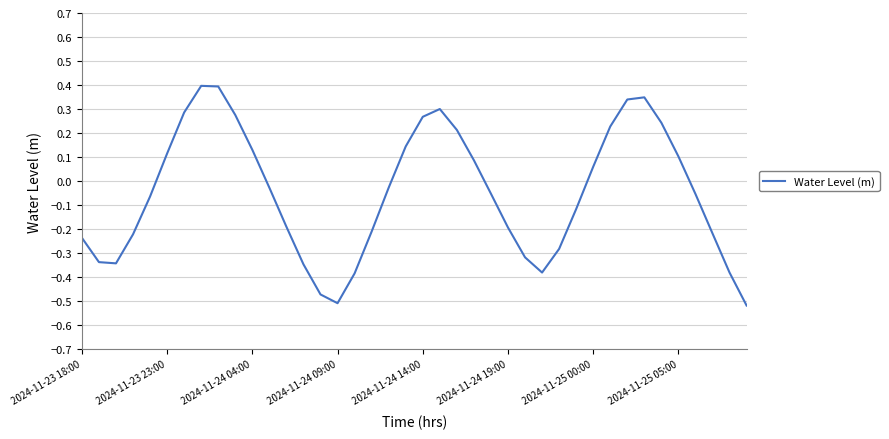

What is the greatest value displayed?

0.4